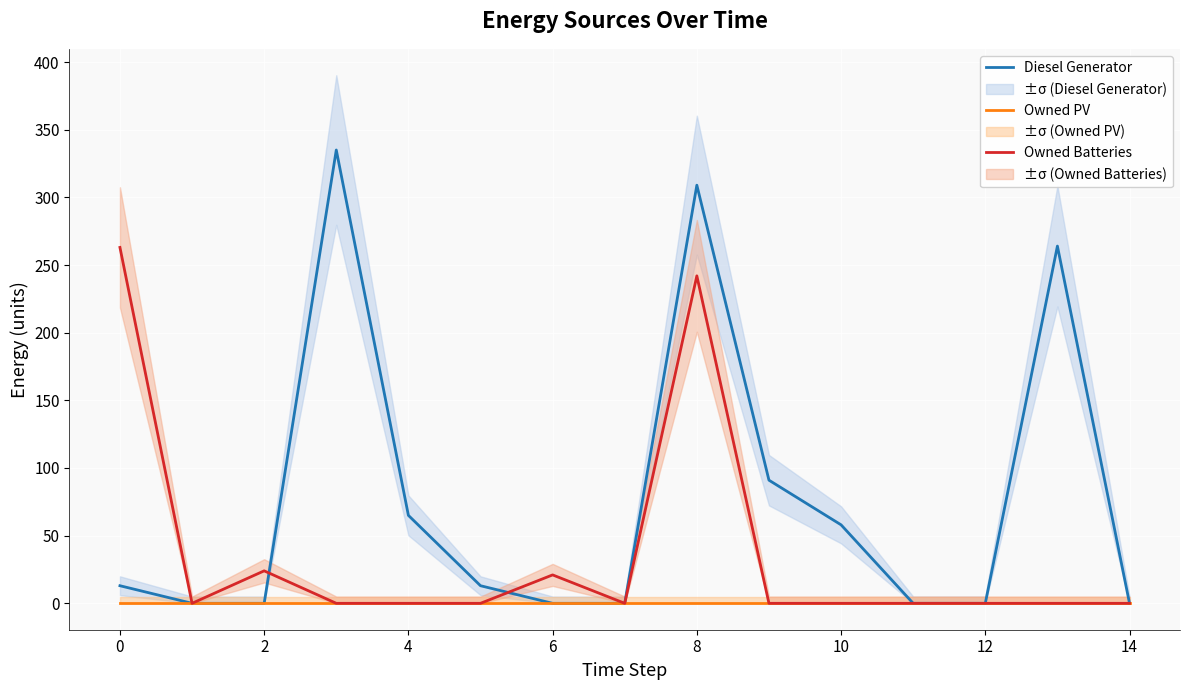

At how many categories does at least one series exceed 115?

4